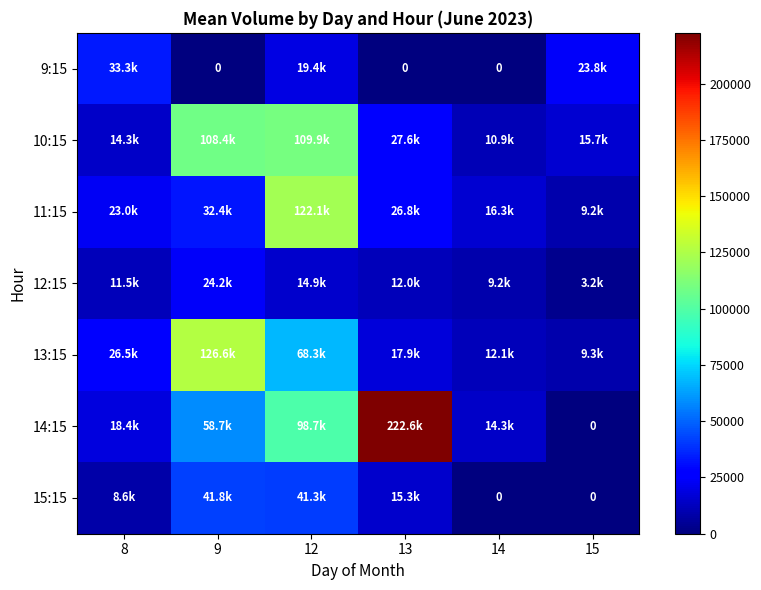

Between 9 and 12, which series saw the biggest shift?

11:15